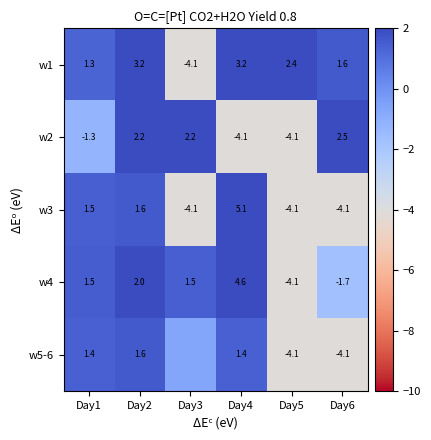

At which category is the sum across all series the highest?

Day2